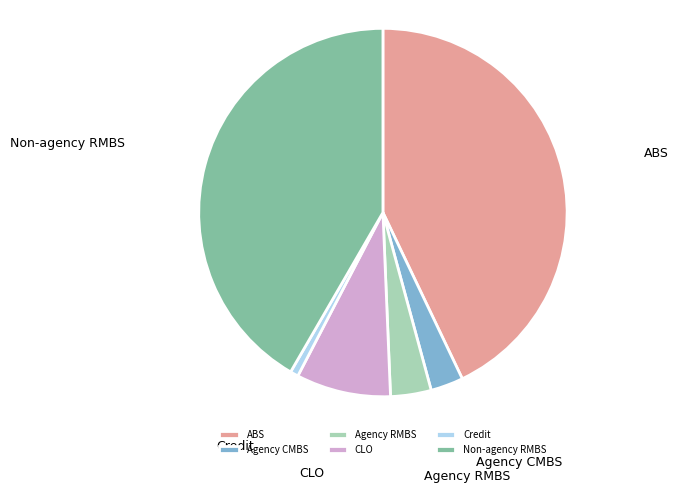

Is ABS the majority of the pie?

No